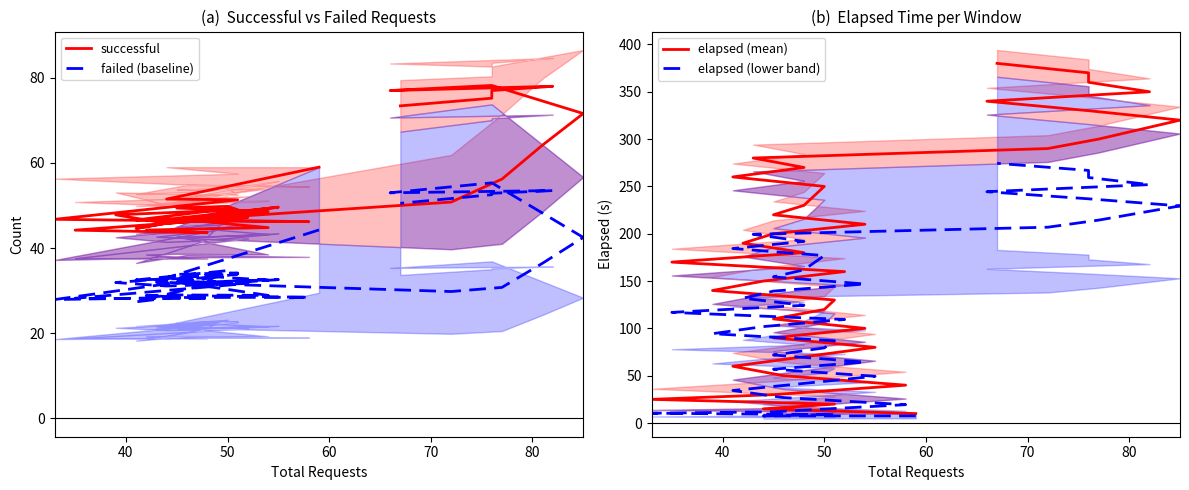

List the series in order of their peak value, lowest first.

failed (baseline), successful, elapsed (lower band), elapsed (mean)